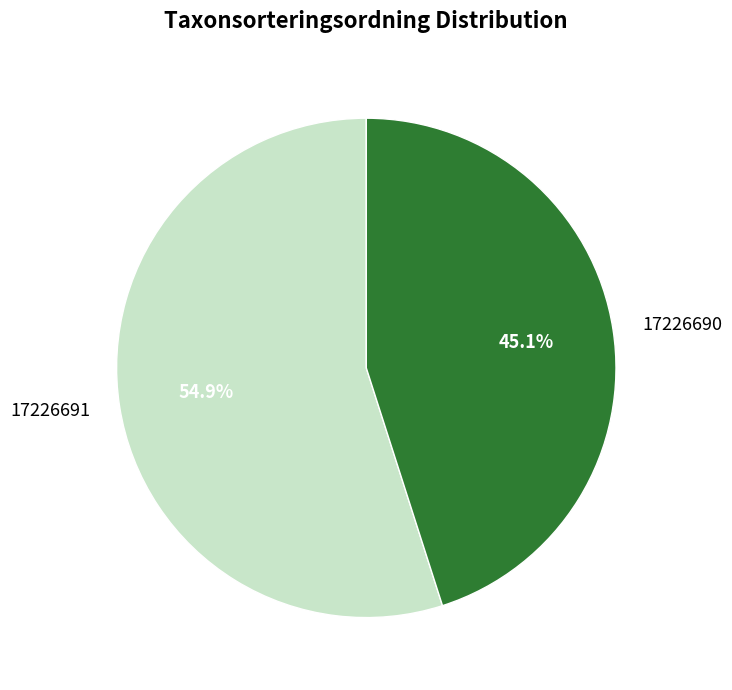

What is the smallest slice in the pie chart?

17226690